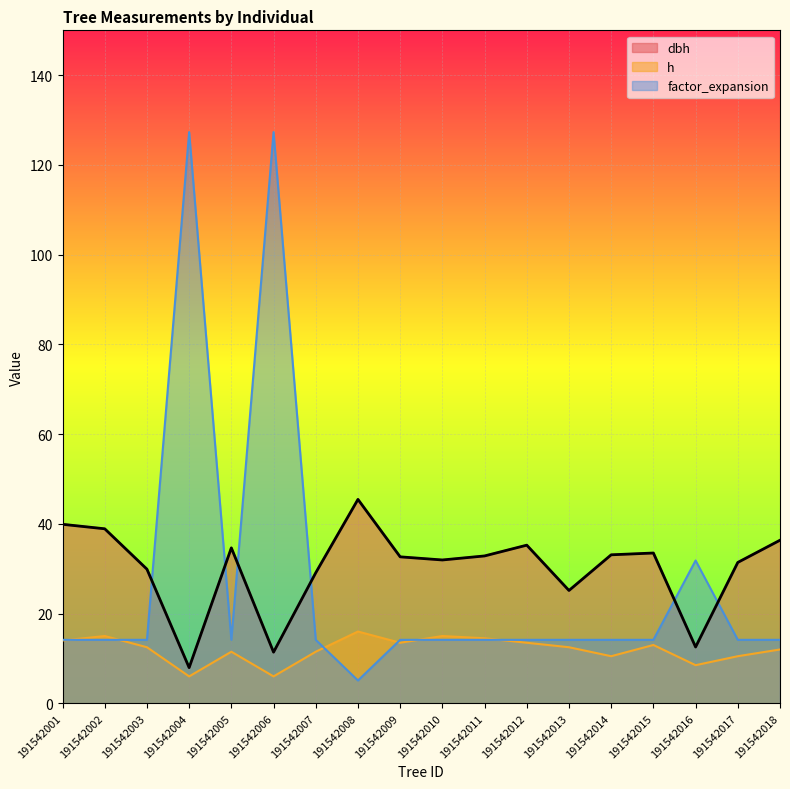

What is the total value across all series at 191542010?

61.1